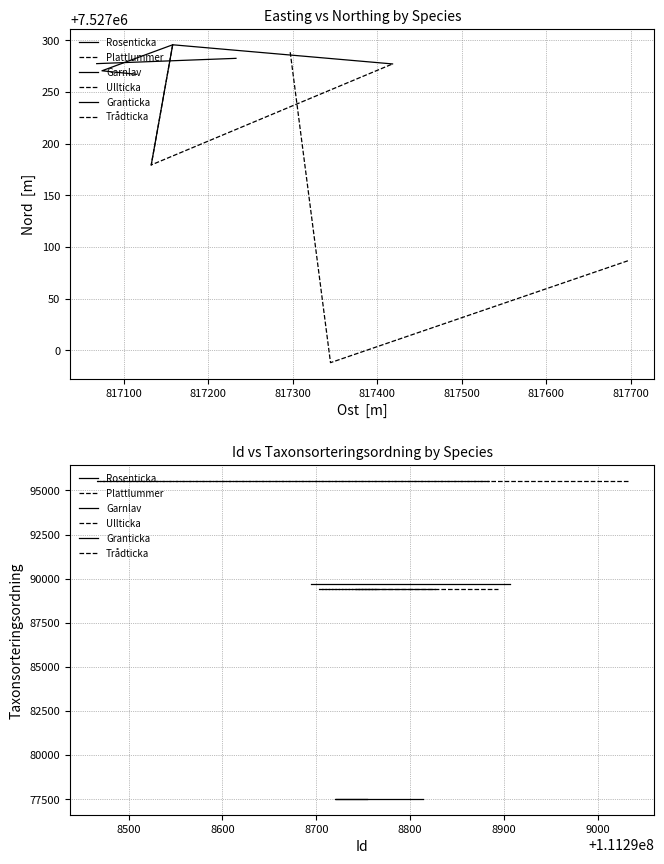

Is this an area chart (filled region under the line)?

No